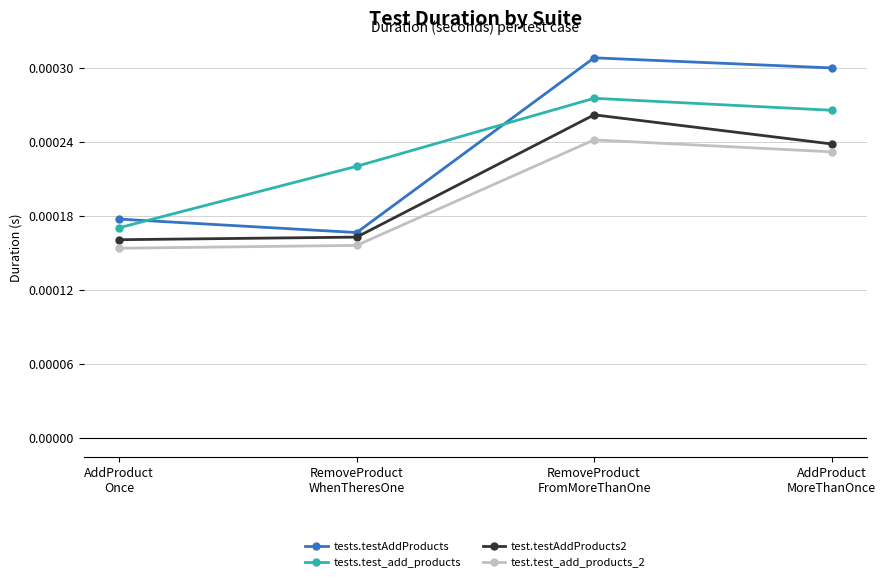

Is the value of tests.testAddProducts at AddProduct
MoreThanOnce greater than the value of test.testAddProducts2 at AddProduct
Once?

Yes